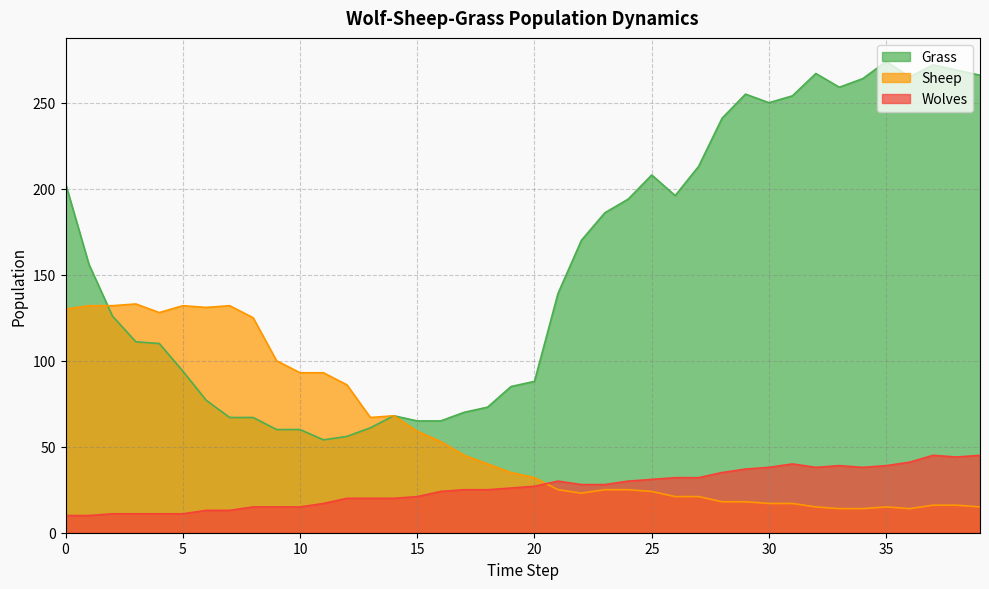

How many data points does each series have?

40